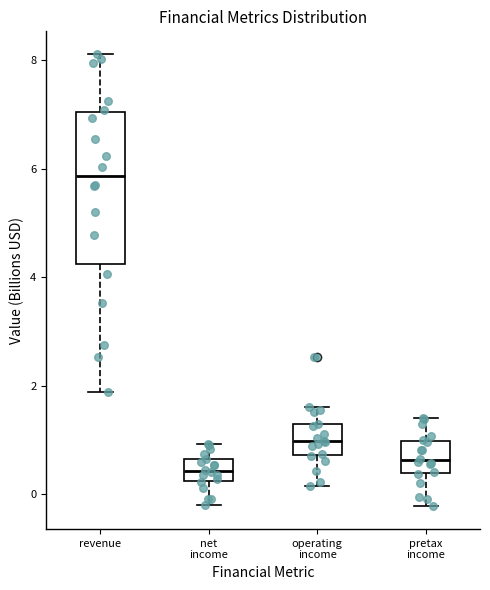

Where does the upper whisker of the box for net income end on the y-axis? The values are not printed on the chart, so give them approximately, as read against the axis.

1.0